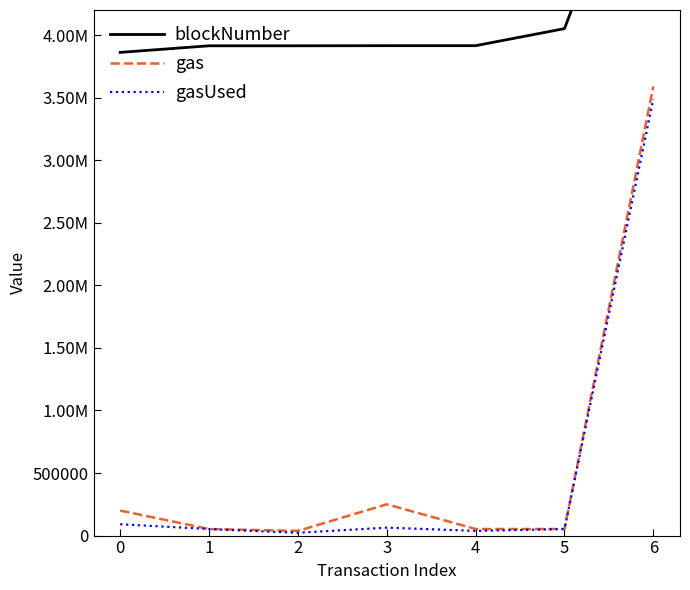

What is the difference between the maximum and minimum values in the blockNumber series?

2065118